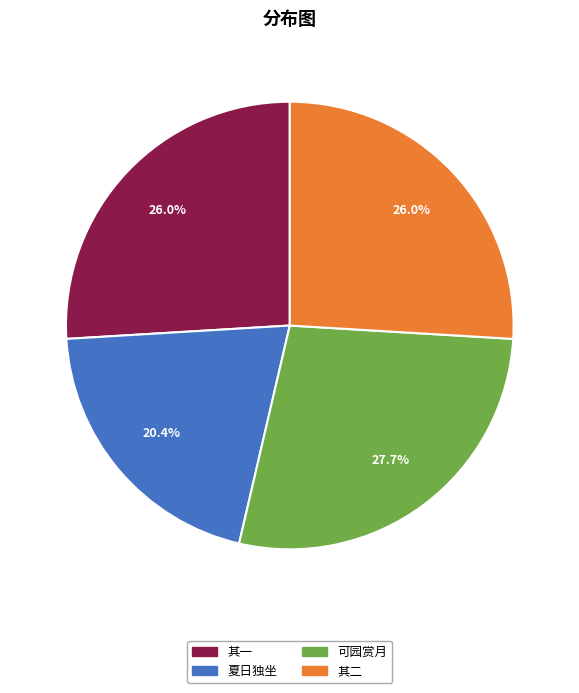

Is there any slice that represents more than half of the pie?

No